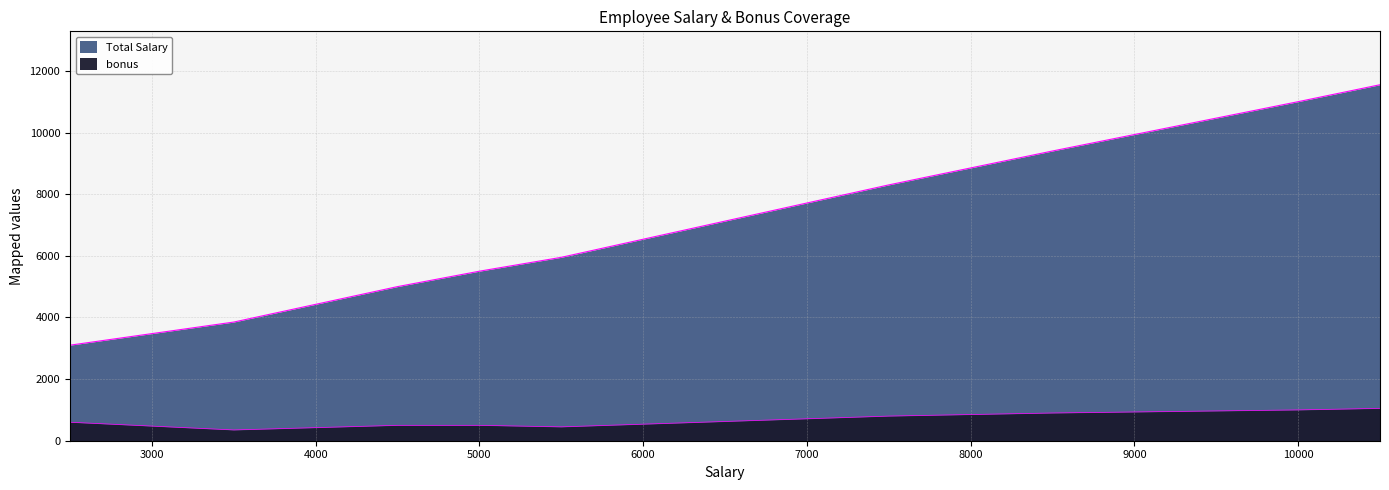

True or false: bonus and Total Salary intersect in this chart.

False